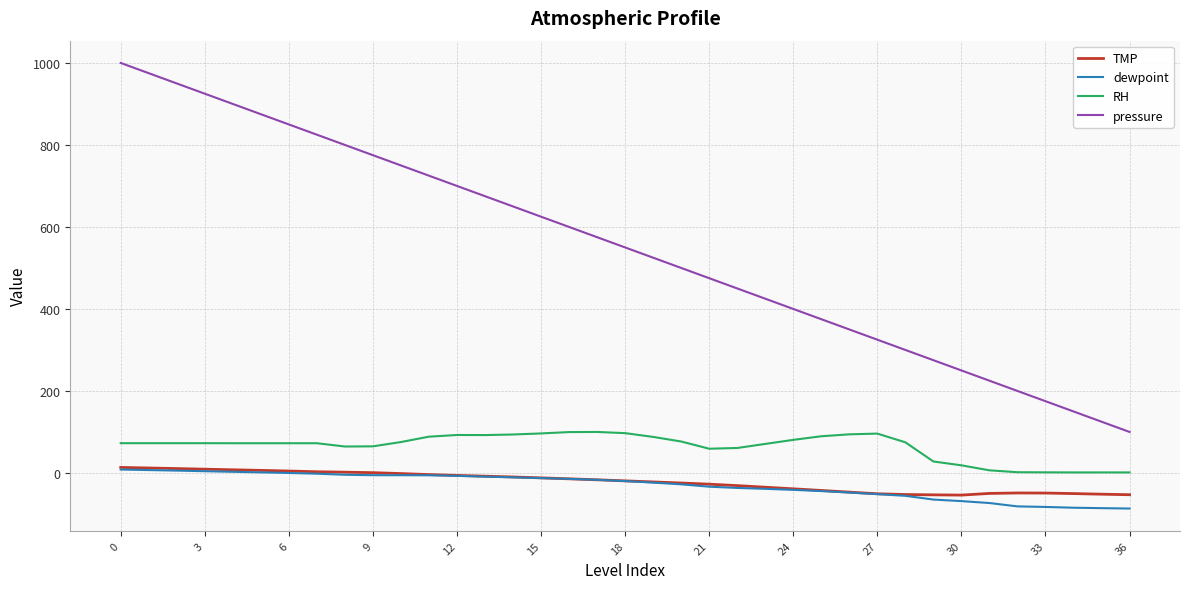

What are all the series names shown in the legend?

TMP, dewpoint, RH, pressure